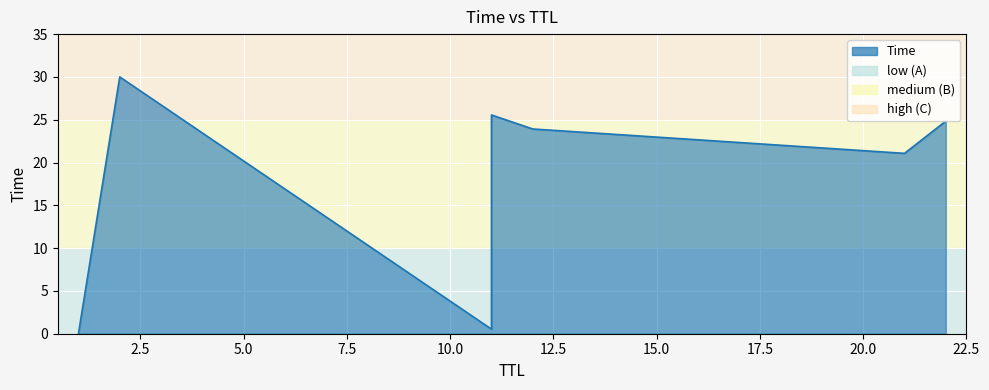

List the labels in order of value, largest first.

2, 11, 22, 12, 21, 11, 1